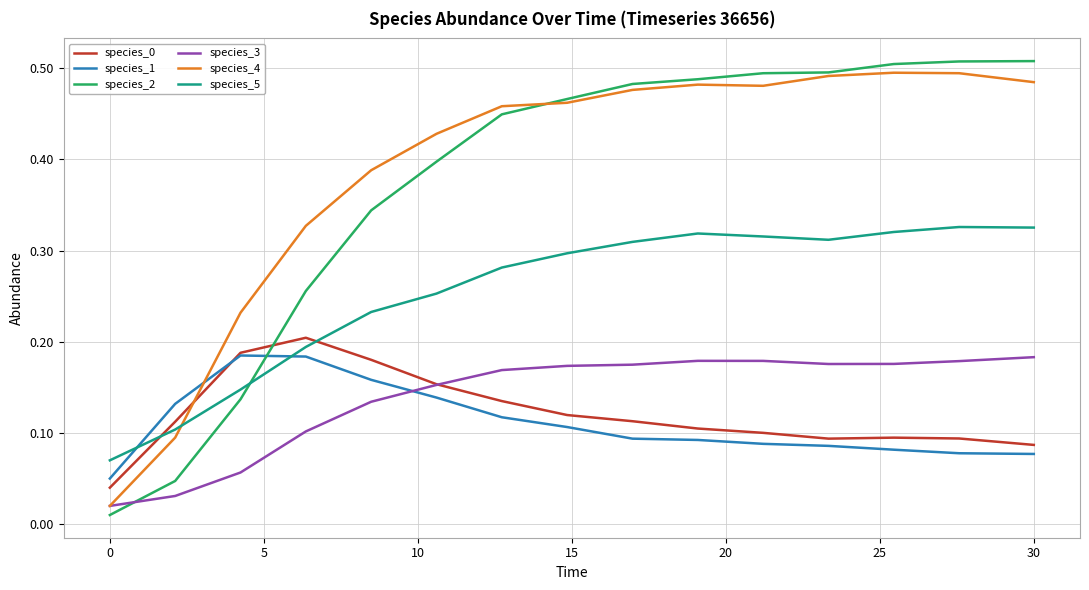

How many intersections are there between species_0 and species_5?

2